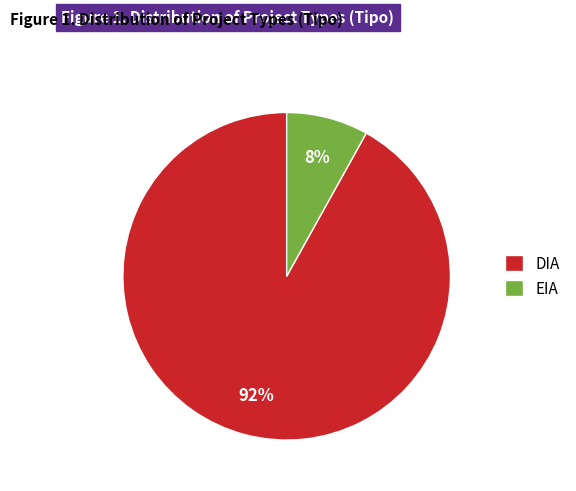

Which category accounts for the majority?

DIA